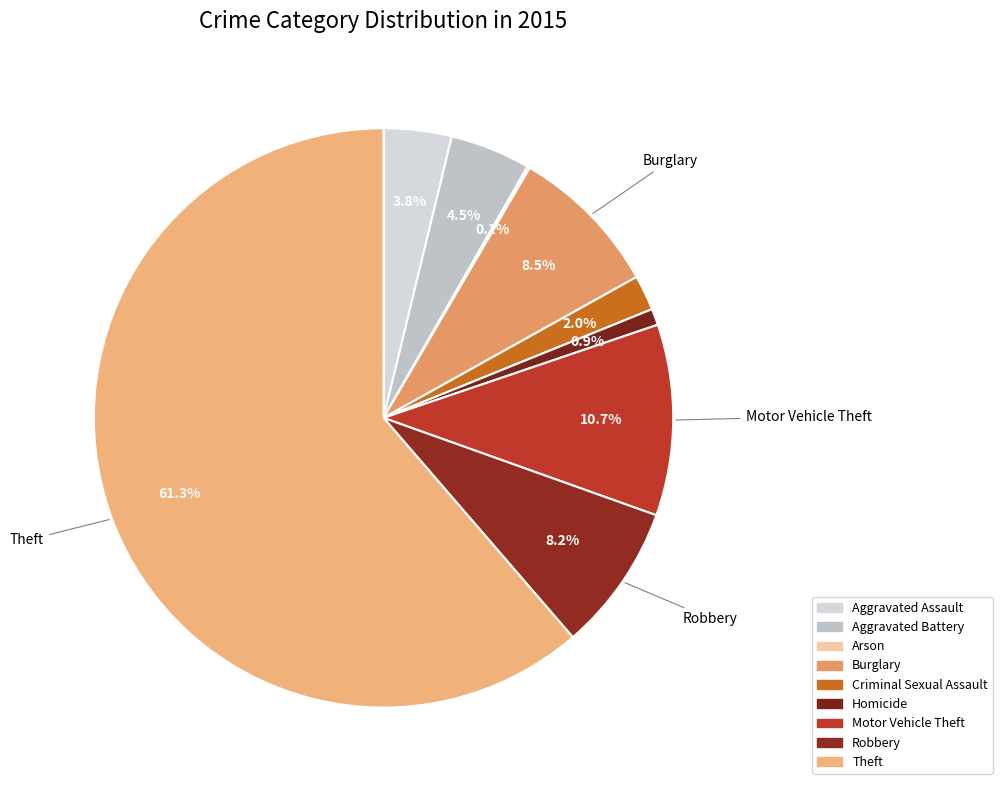

To the nearest percent, what is the difference between the largest and smallest slice percentages?

61%